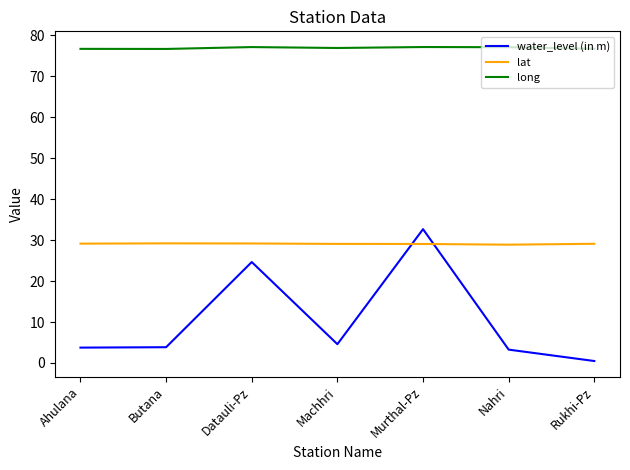

What position from the left is Datauli-Pz?

3